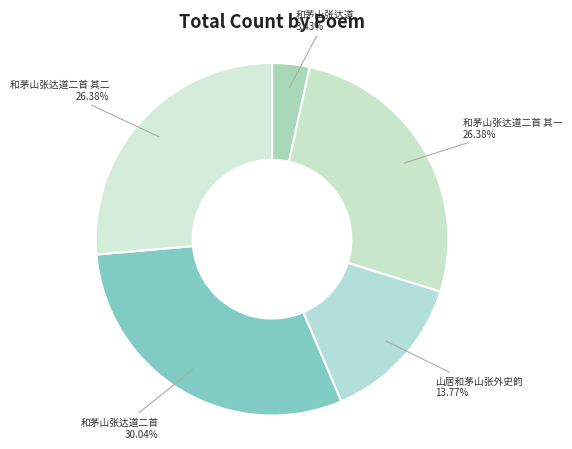

Approximately how many times larger is the value at 和茅山张达道二首 其二 compared to 和茅山张达道?

7.7